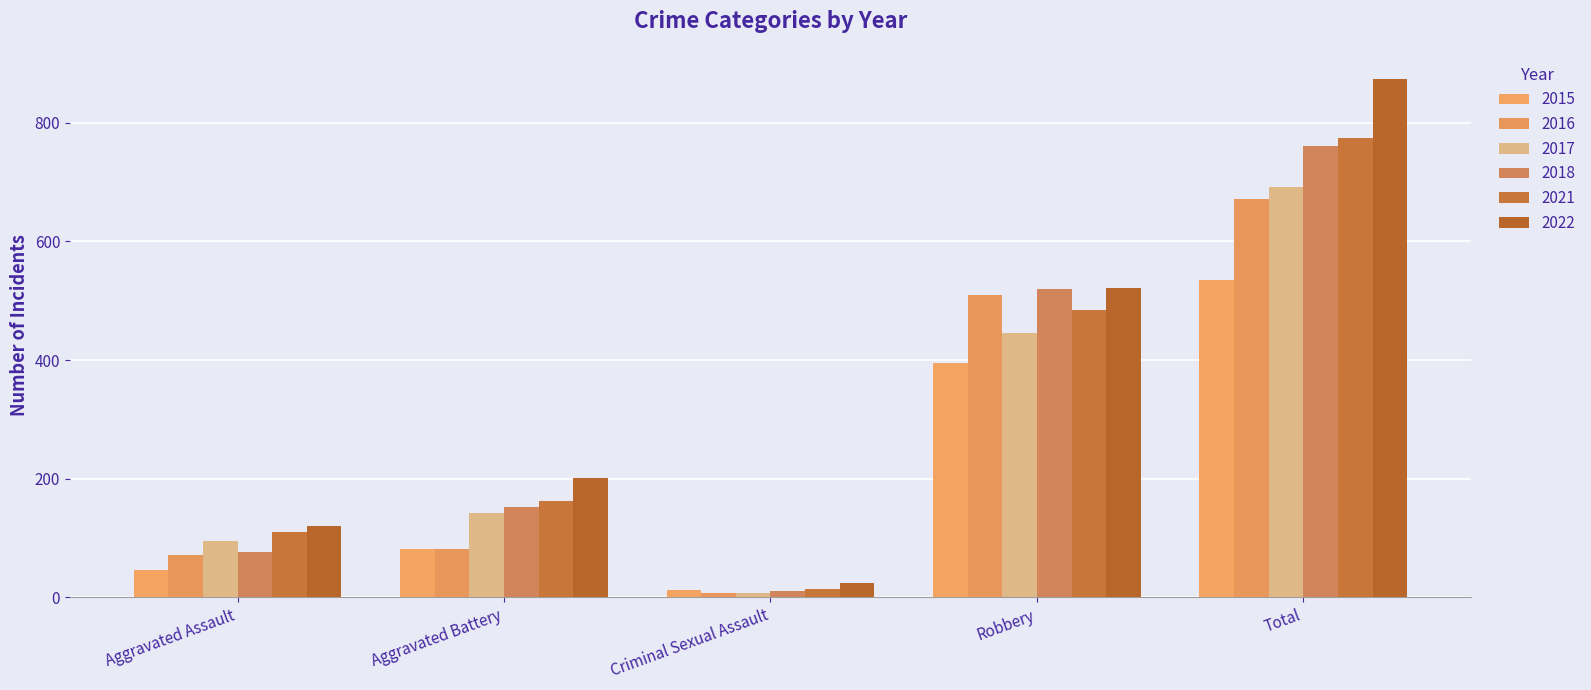

The 2022 series shows 24 at Criminal Sexual Assault. True or false?

True